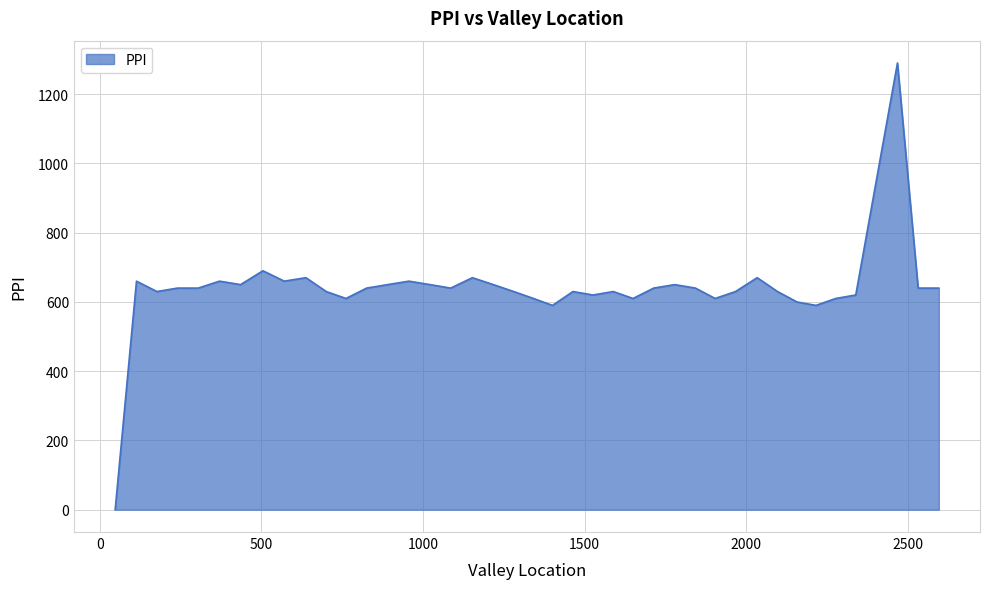

What is the greatest value displayed?

1290